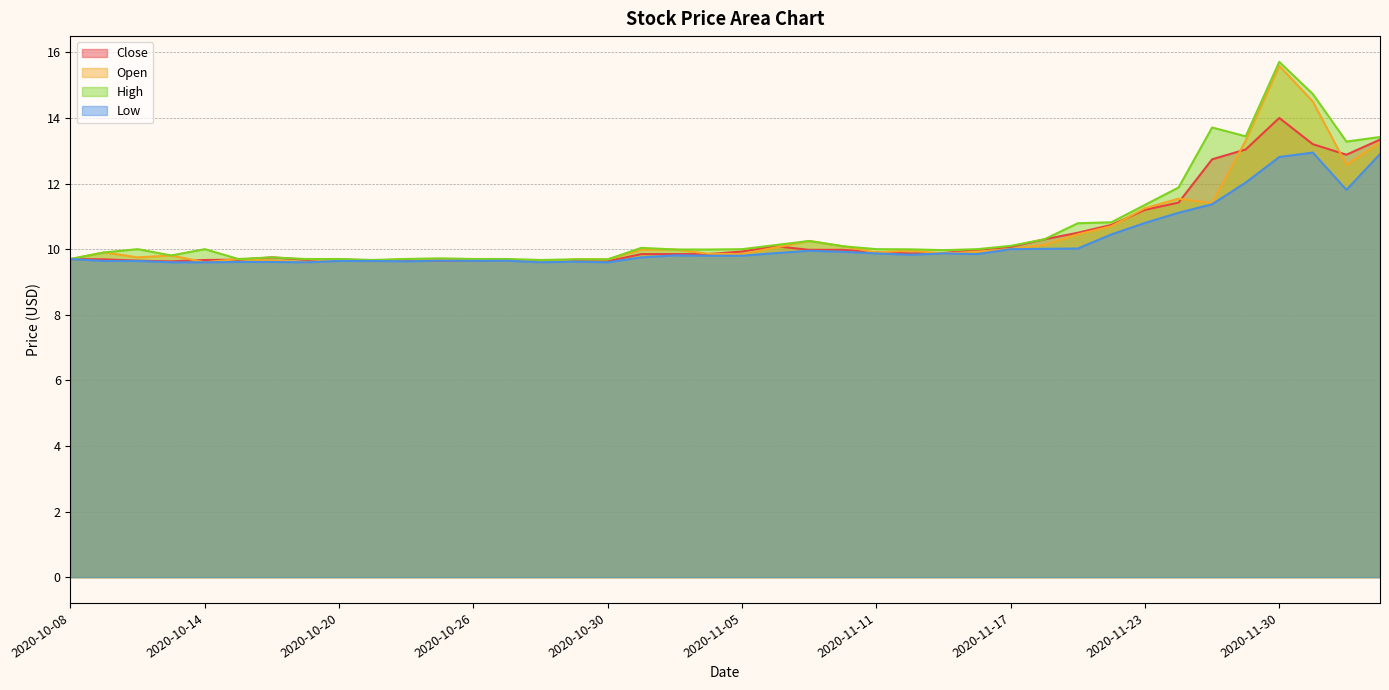

Is it true that High equals 2.3 at 2020-11-02?

False